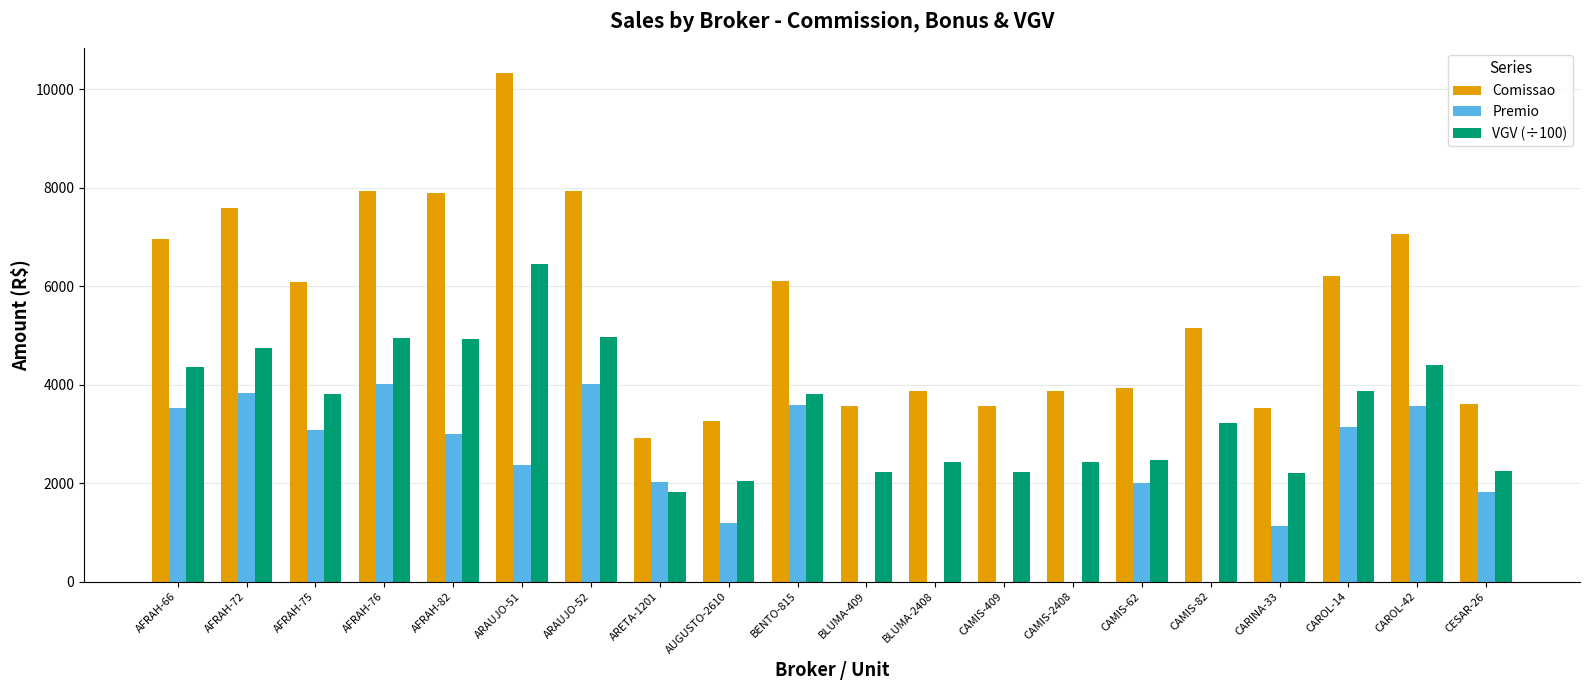

The value of VGV (÷100) at CAMIS-82 is 4563.9. True or false?

False